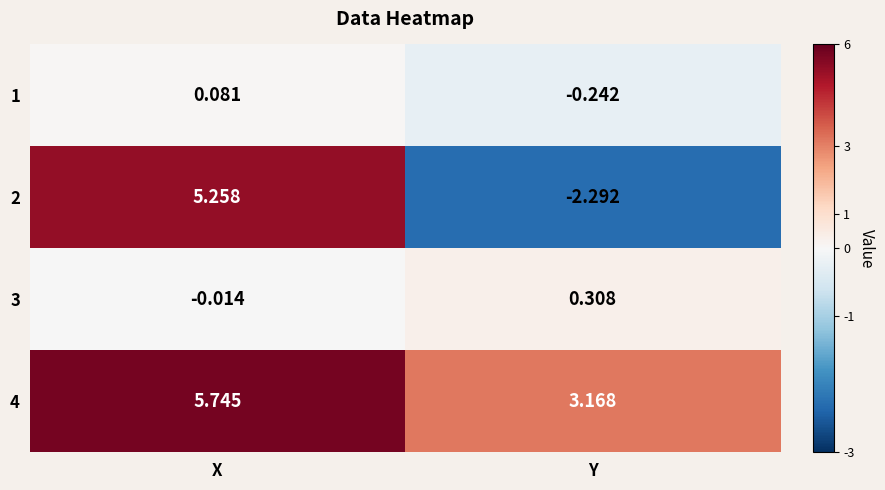

List the labels in order of 1 value, largest first.

X, Y